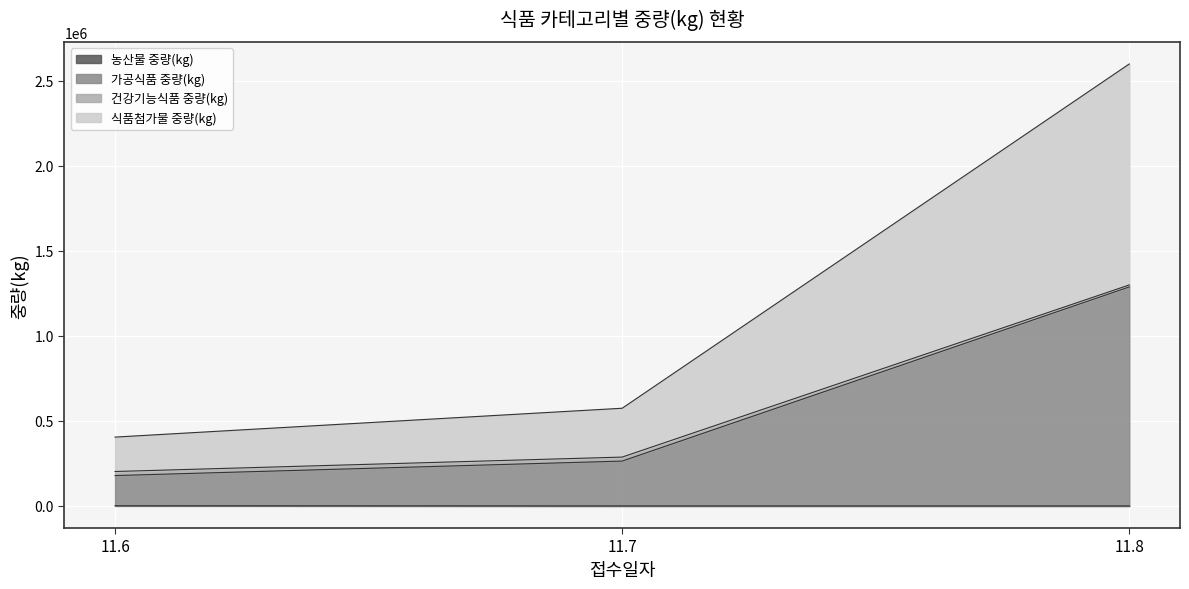

What are all the series names shown in the legend?

농산물 중량(kg), 가공식품 중량(kg), 건강기능식품 중량(kg), 식품첨가물 중량(kg)